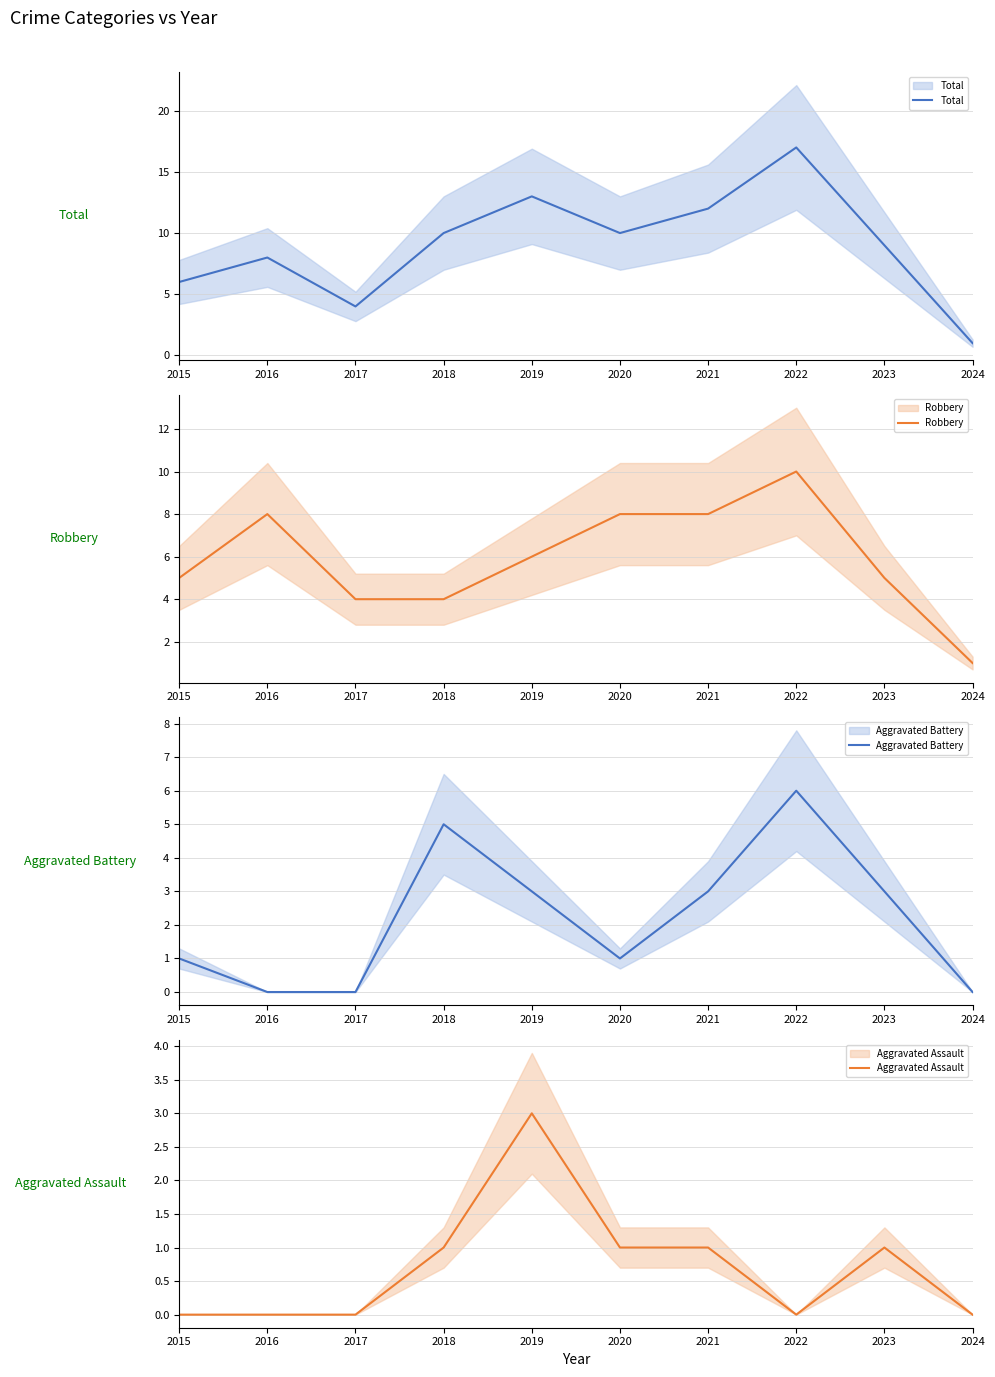

Which series ends up on top after the final intersection of Robbery and Aggravated Battery?

Robbery